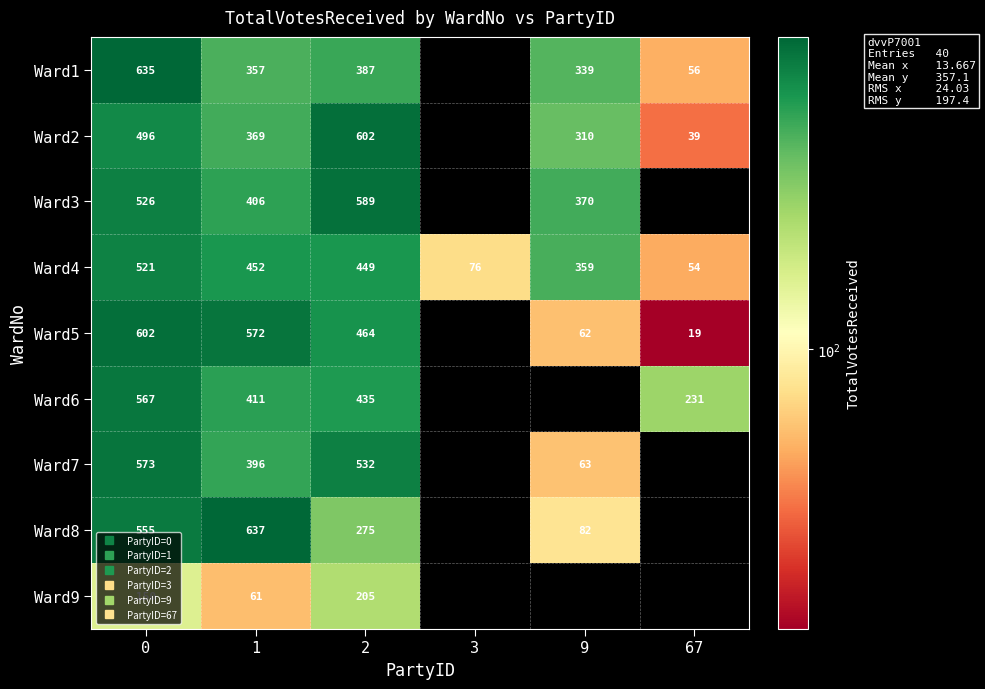

Rank the categories by row_1 value from highest to lowest.

2, 0, 1, 3, 9, 67